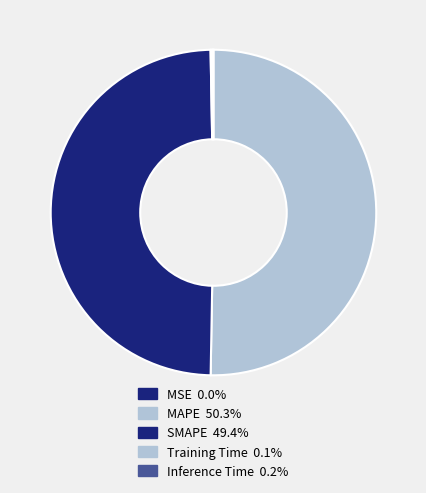

How many segments does this pie chart have?

5